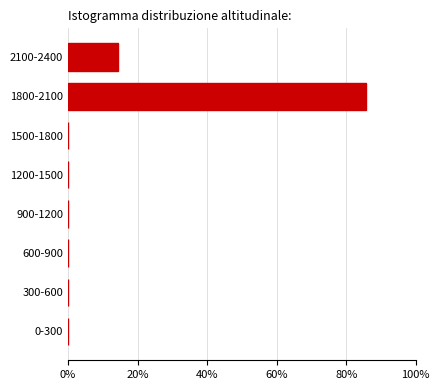

Reading bottom to top, list all the values displayed in this chart.

0-300=0.0	300-600=0.0	600-900=0.0	900-1200=0.0	1200-1500=0.0	1500-1800=0.0	1800-2100=85.7	2100-2400=14.3